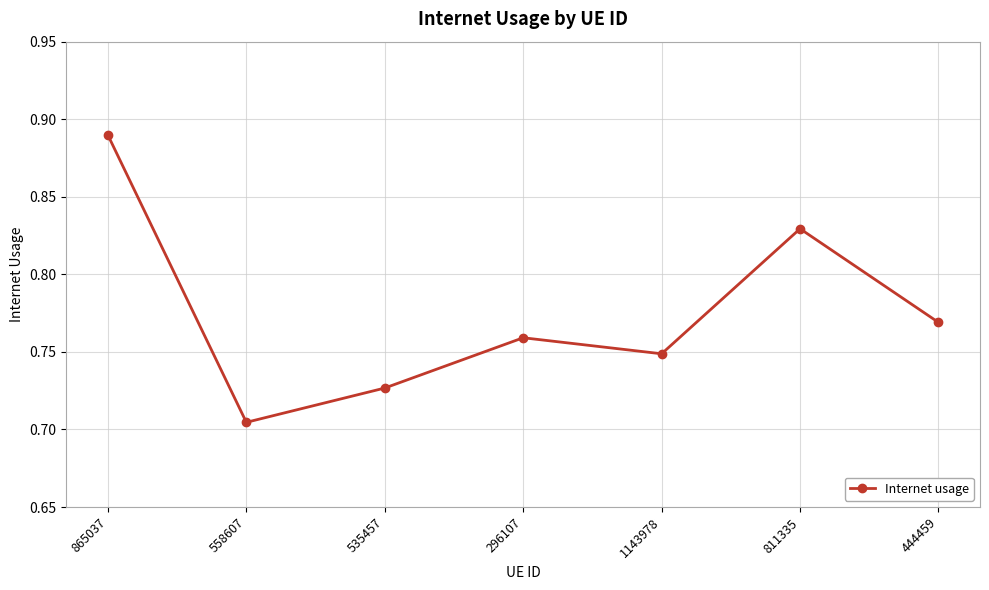

At which category does the chart reach its minimum across all series?

558607